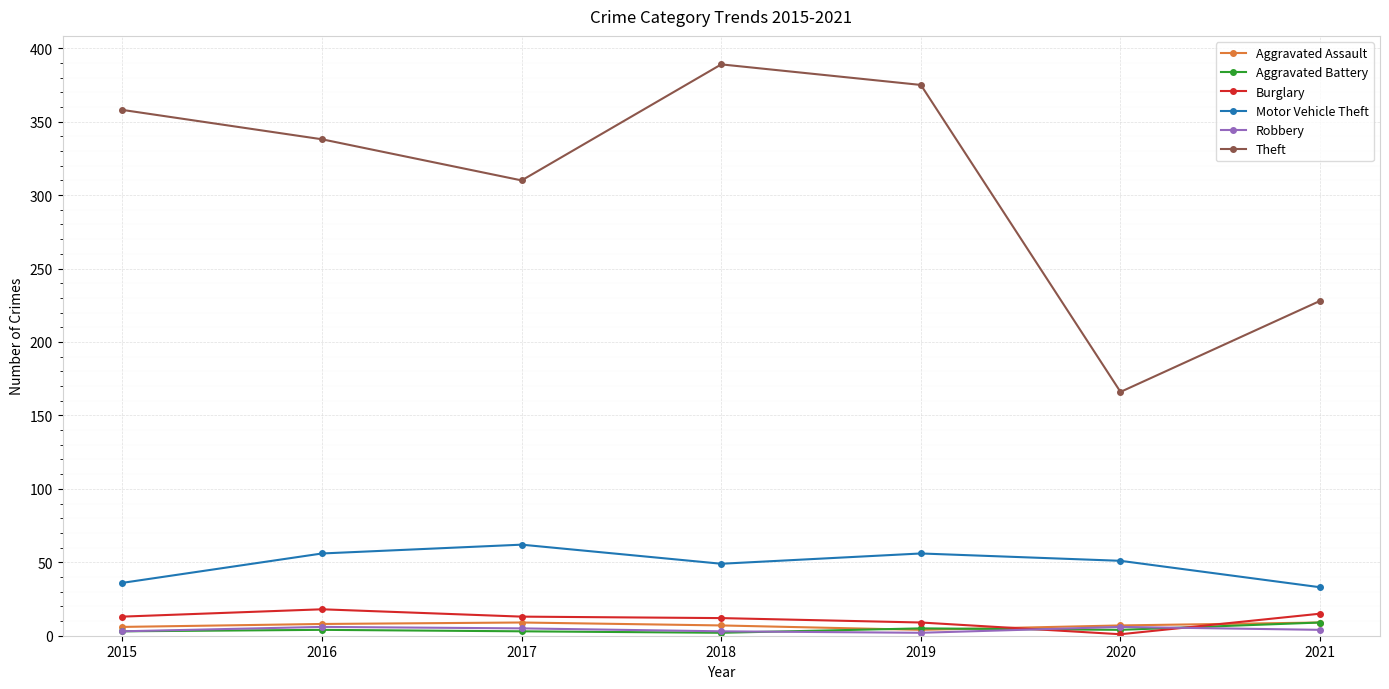

At which label is Theft closest to 277?

2017